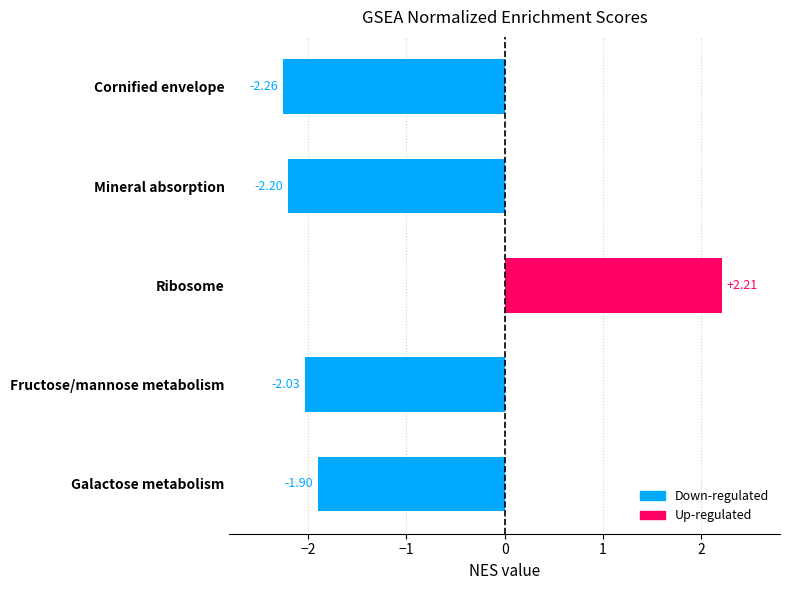

At which label is the value closest to 0?

Galactose metabolism